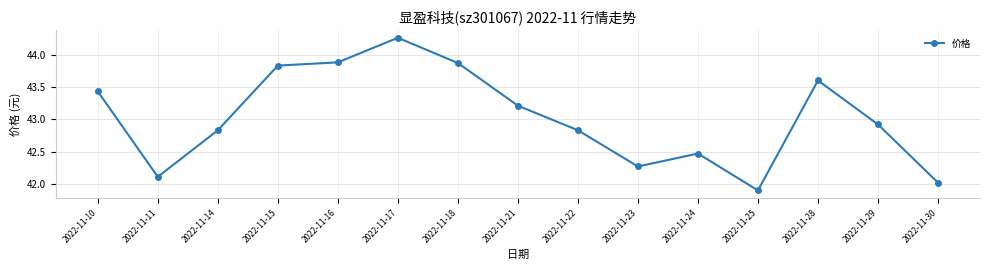

Is this an area chart (filled region under the line)?

No